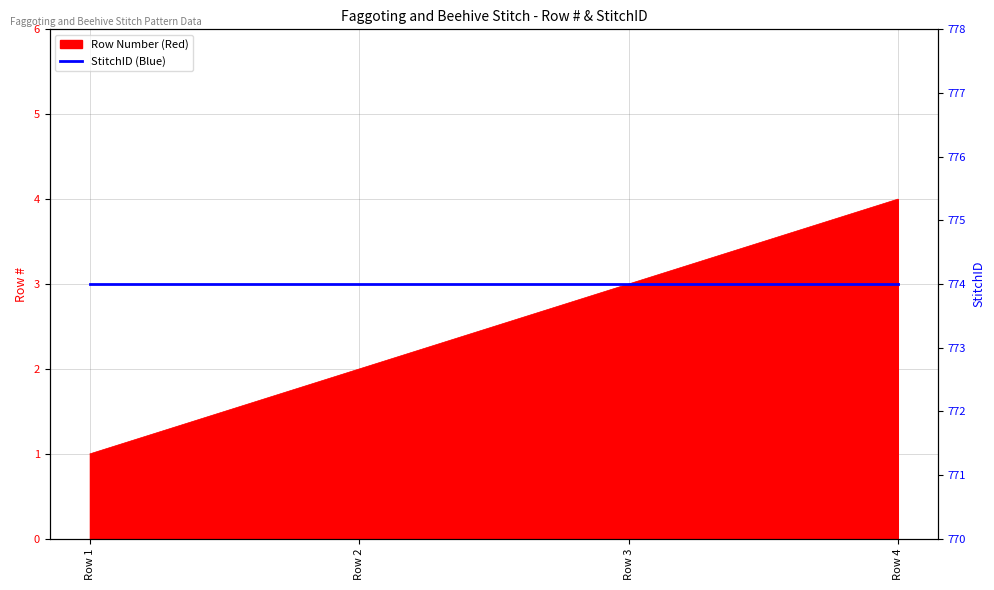

Read the value at Row 4.

4